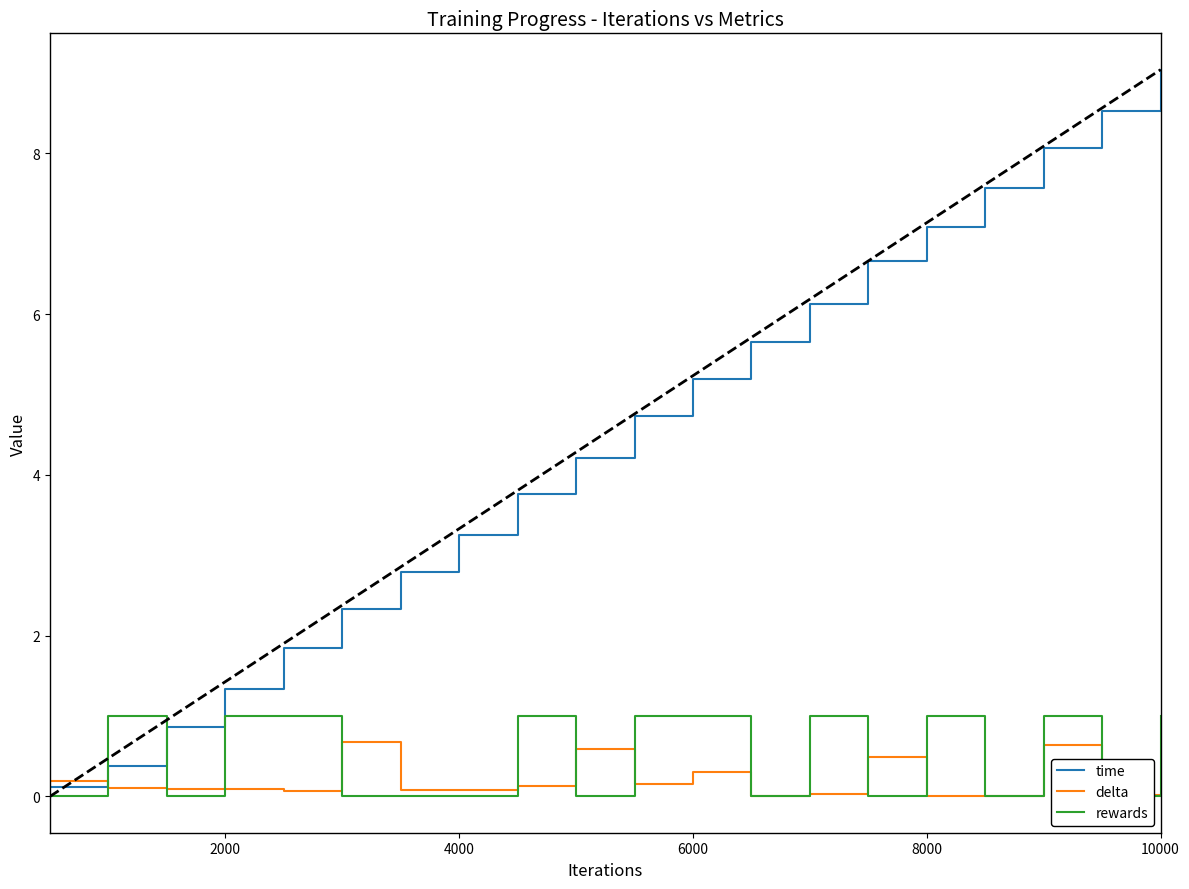

How many values in the time series are below 4?

9